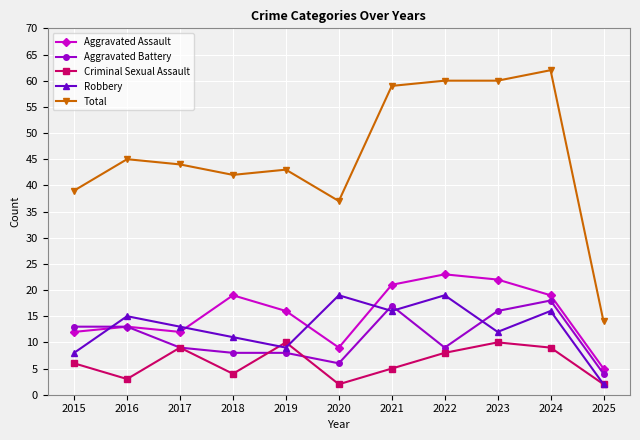

What are all the series names shown in the legend?

Aggravated Assault, Aggravated Battery, Criminal Sexual Assault, Robbery, Total